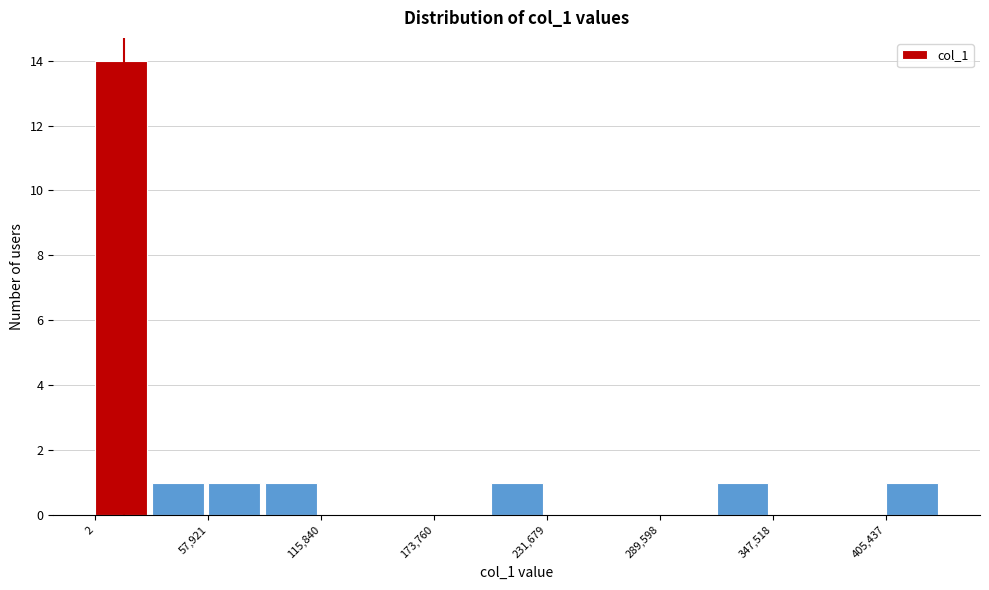

Read against the x-axis, roughly where is the centre of the tallest bar?

10000